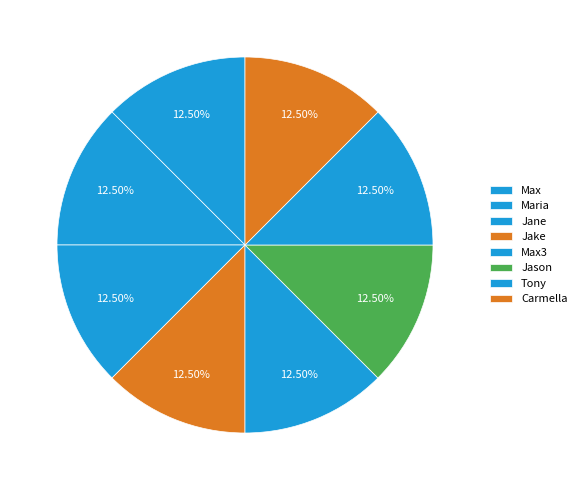

The Max slice represents 19% of the pie. True or false?

False